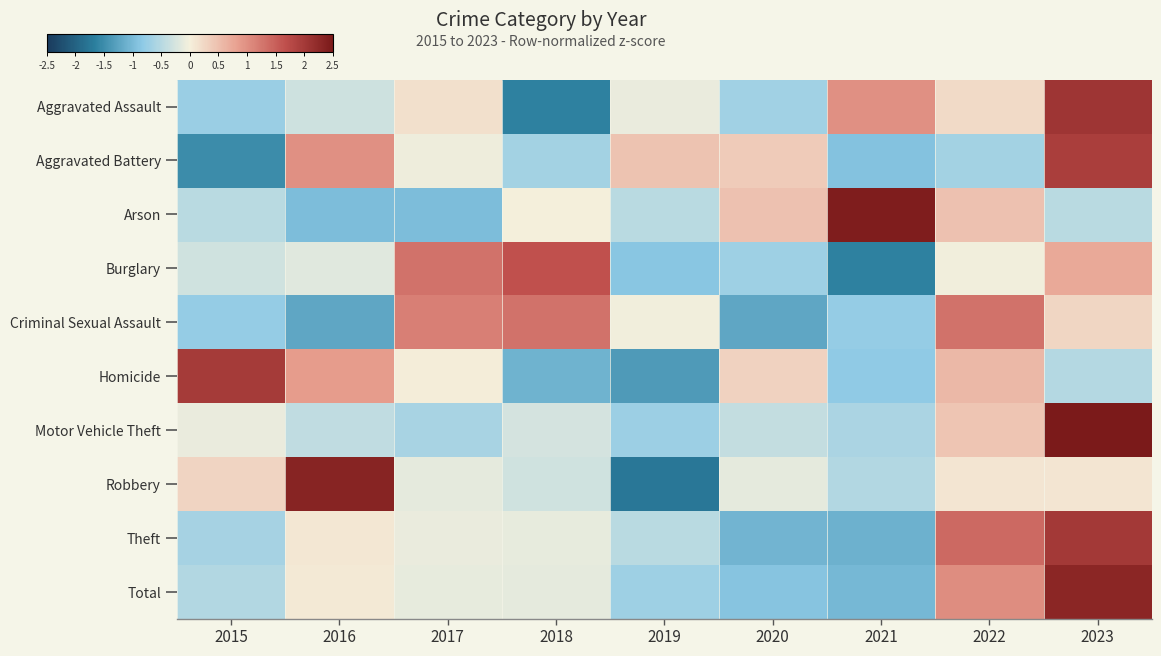

What is the maximum value shown in the chart?

2.7